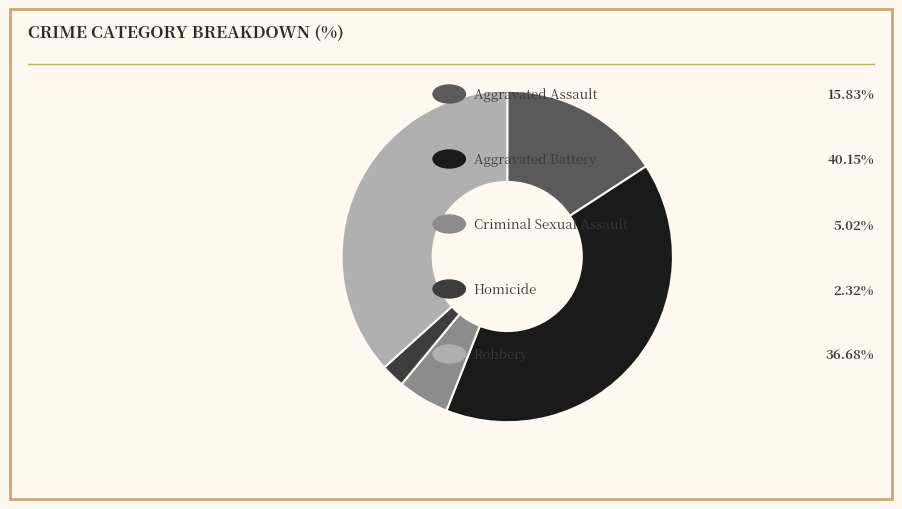

Does any single category account for the majority?

No